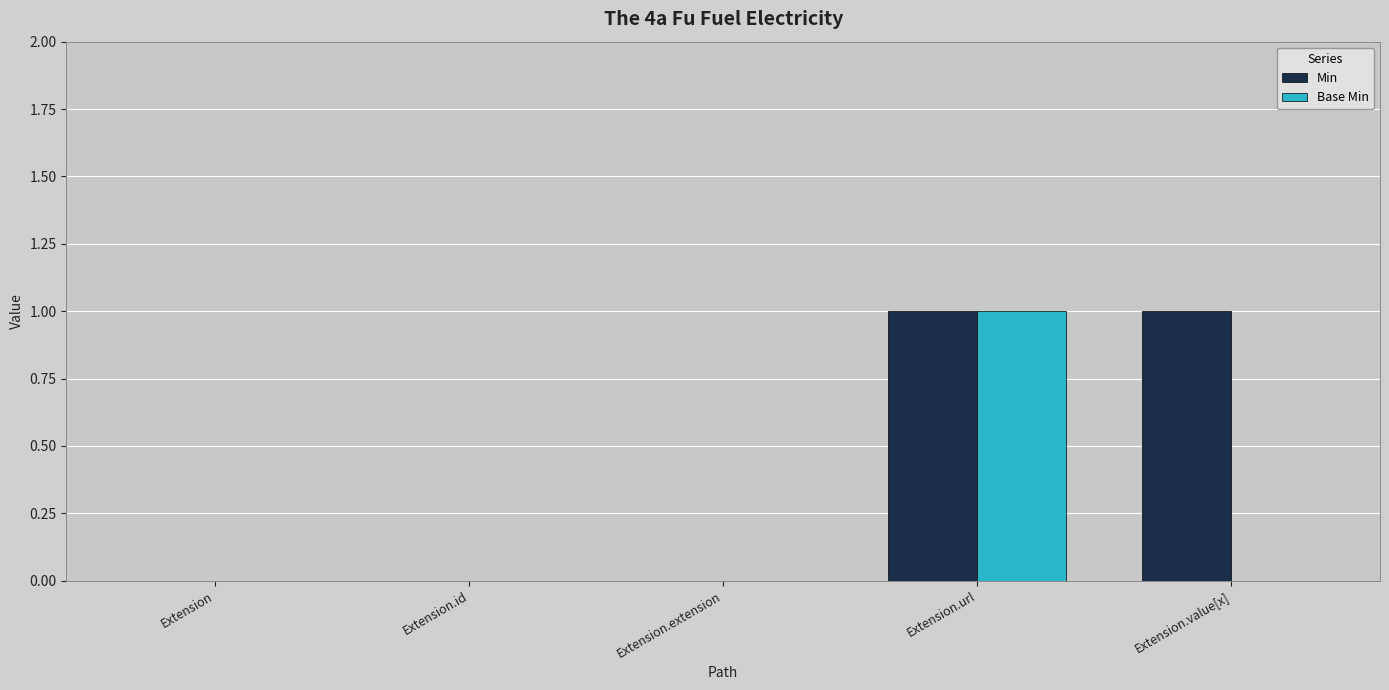

At which category is the sum across all series the highest?

Extension.url